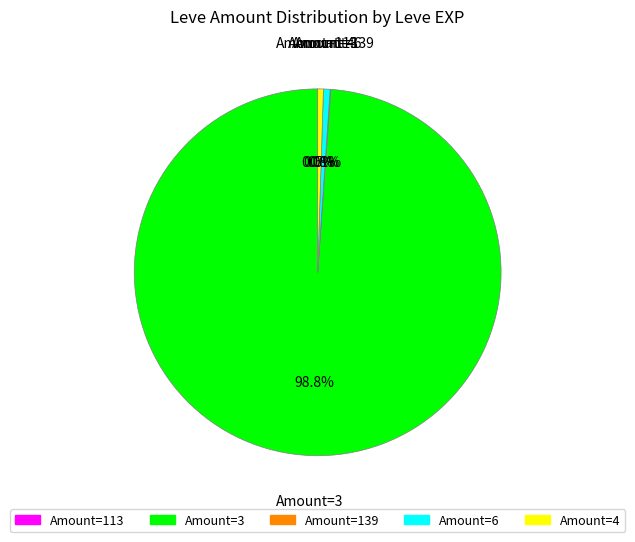

Is the sum of Amount=3 and Amount=6 greater than half?

Yes